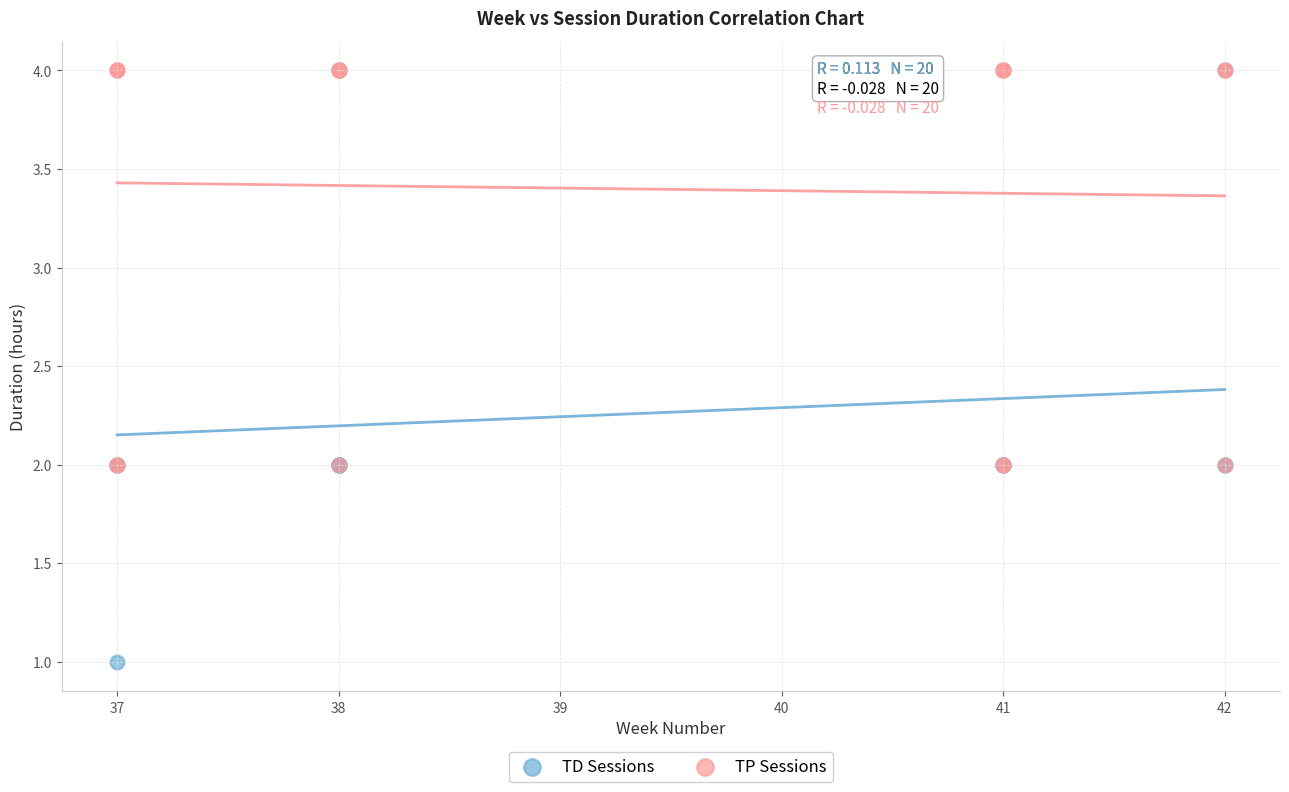

What are all the series names shown in the legend?

TD Sessions, TP Sessions